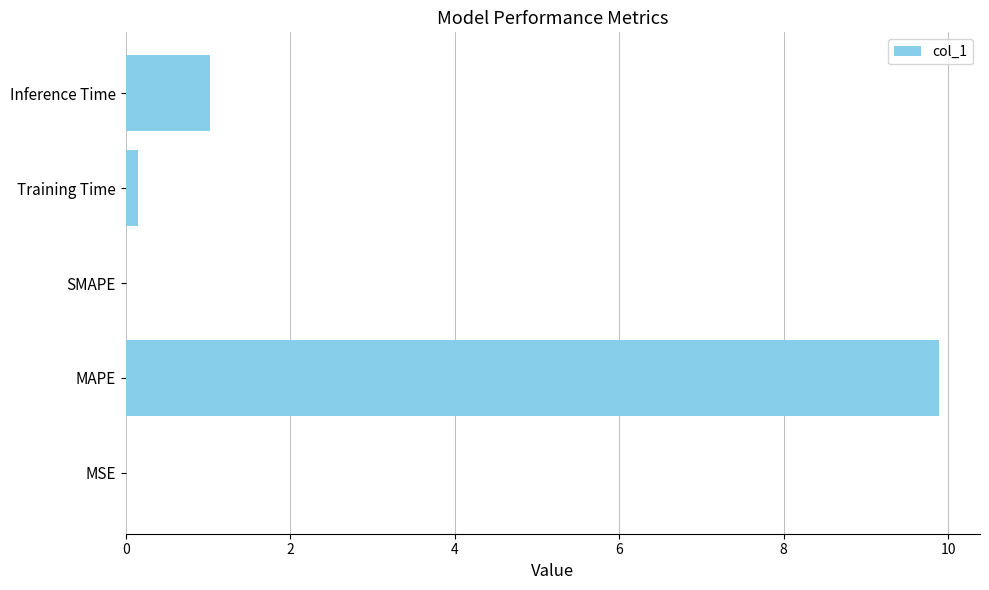

Which category has the highest value across all series?

MAPE